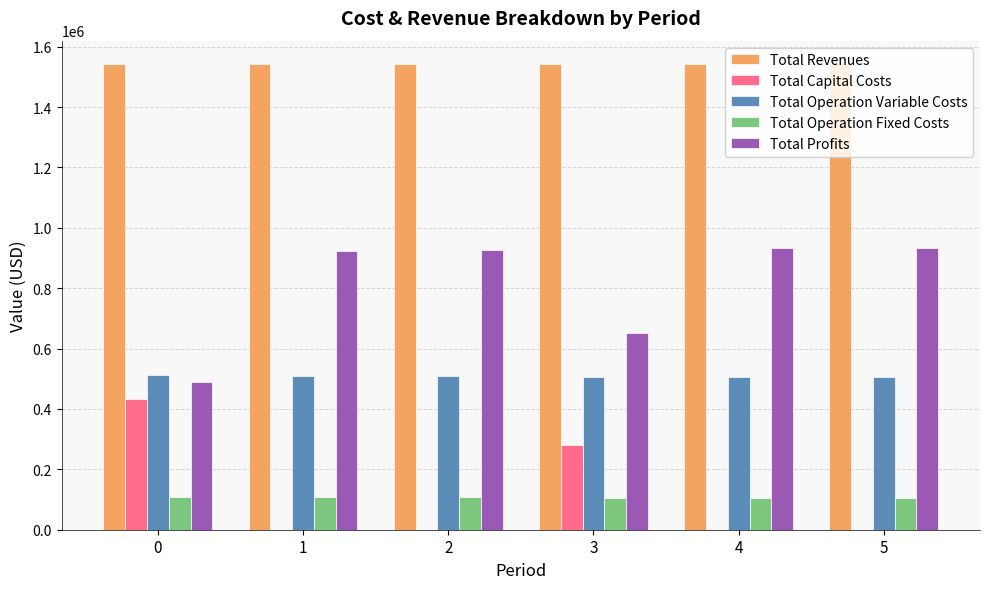

What is the highest value of the Total Operation Fixed Costs series?

108472.4